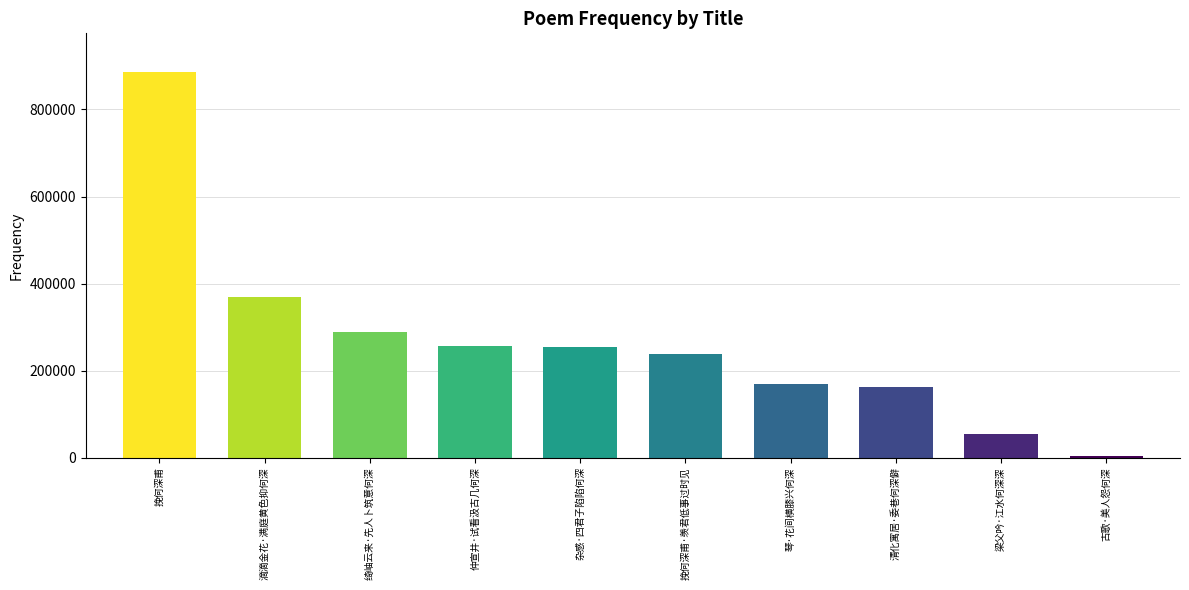

What is the label of the 6th bar from the left?

挽何深甫·羡君低事过时见